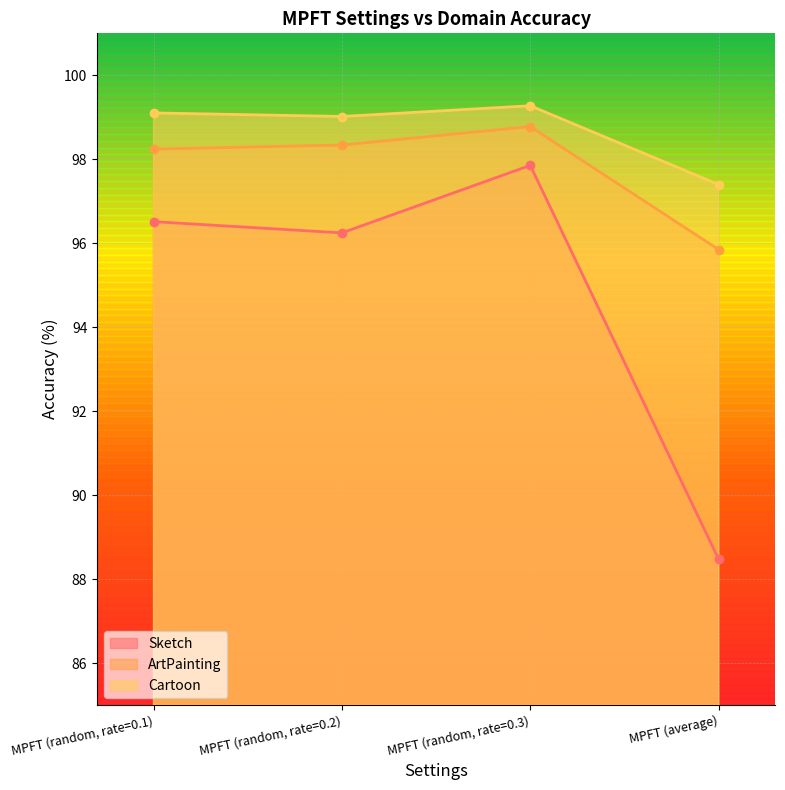

Which category has the lowest value in the ArtPainting series?

MPFT (average)